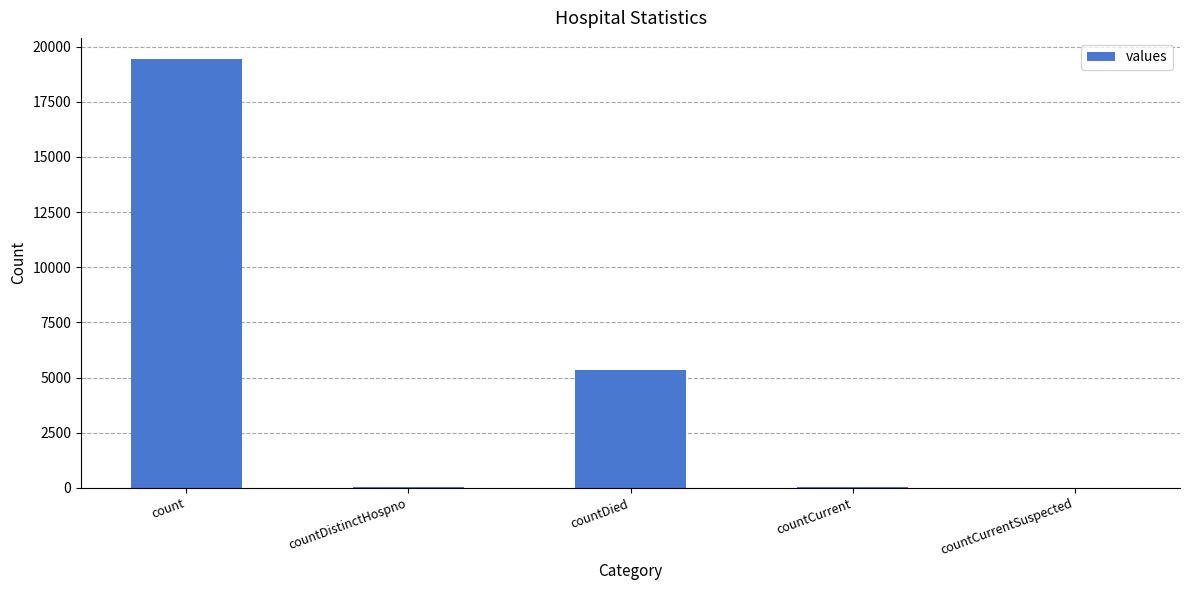

What is the greatest value displayed?

19420